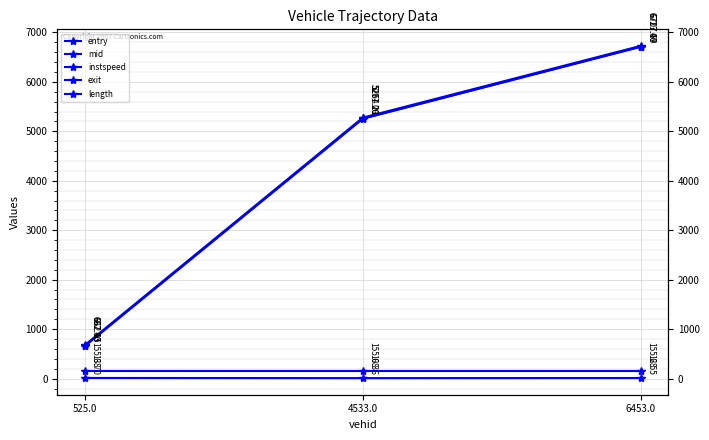

Reading right to left, what are all the values shown in this chart?

entry: 6453.0=6707.7	4533.0=5254.2	525.0=662.1
mid: 6453.0=6713.5	4533.0=5261.3	525.0=667.4
instspeed: 6453.0=12.5	4533.0=10.4	525.0=13.7
exit: 6453.0=6727.0	4533.0=5277.0	525.0=682.0
length: 6453.0=155.7	4533.0=155.7	525.0=155.7